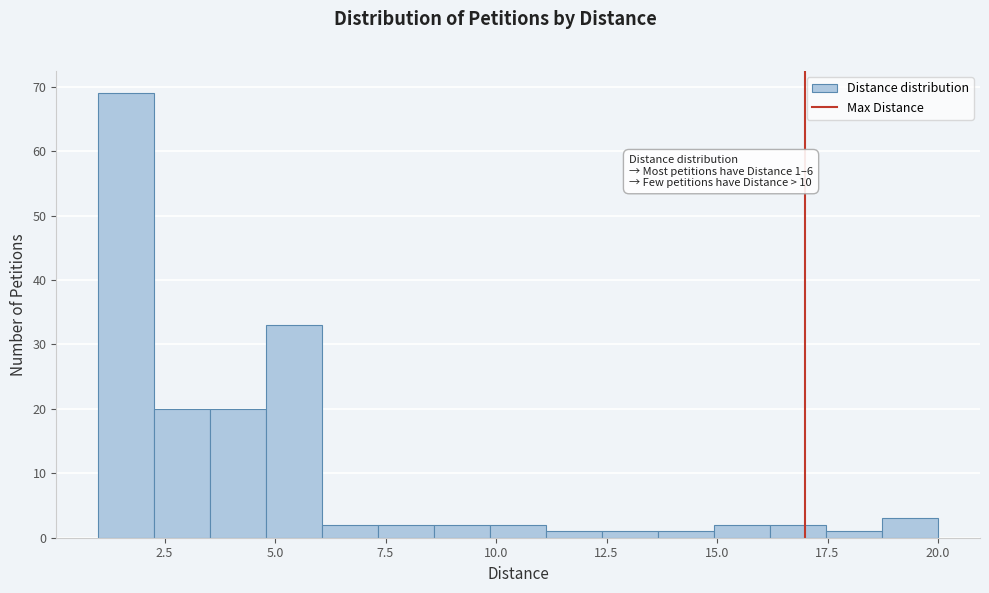

Read against the x-axis, roughly where is the centre of the tallest bar?

1.5